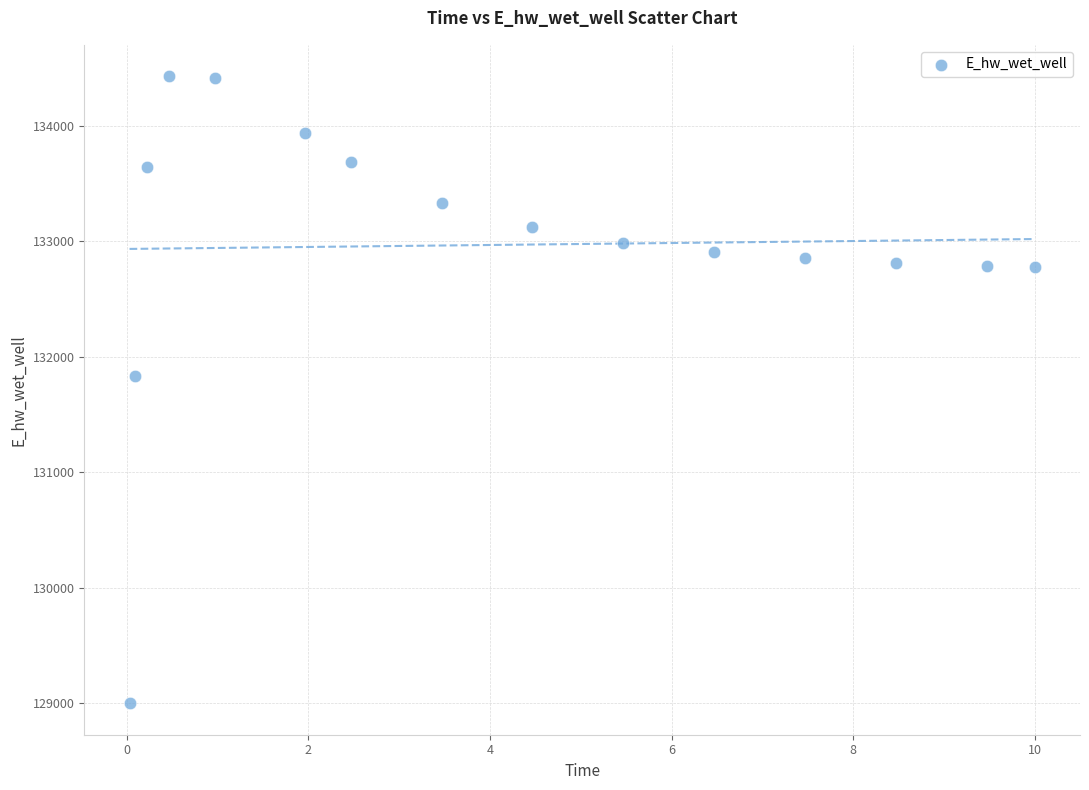

What is the range of Y values (max minus min)?

5433.3